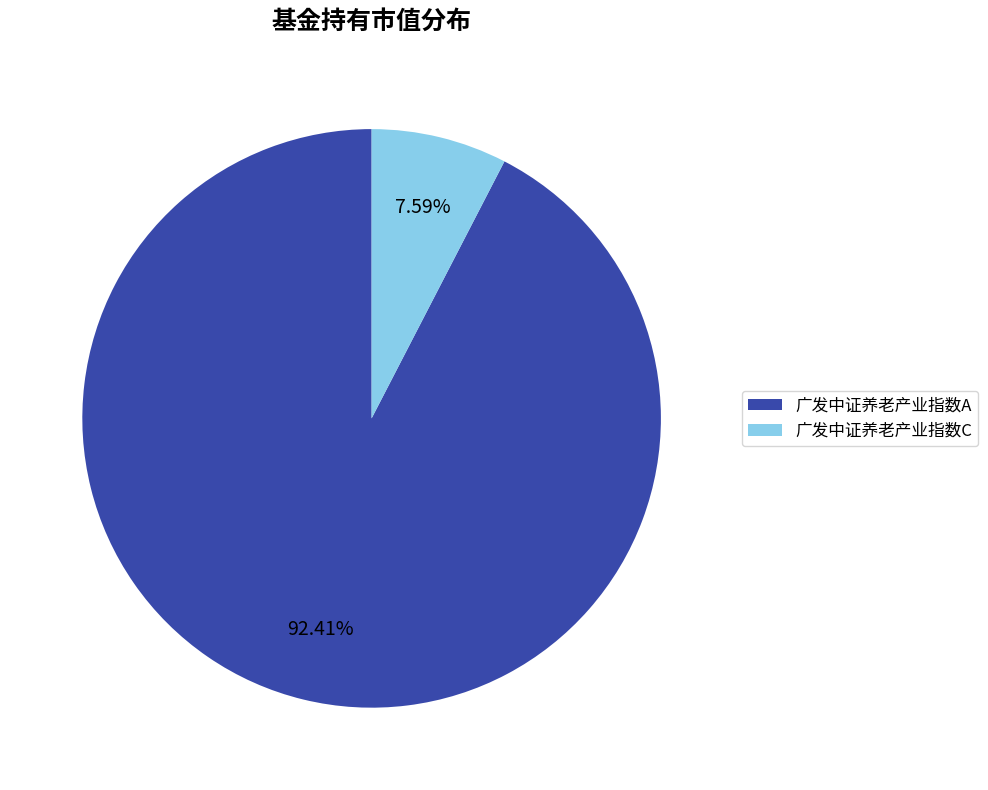

Which category accounts for the majority?

广发中证养老产业指数A